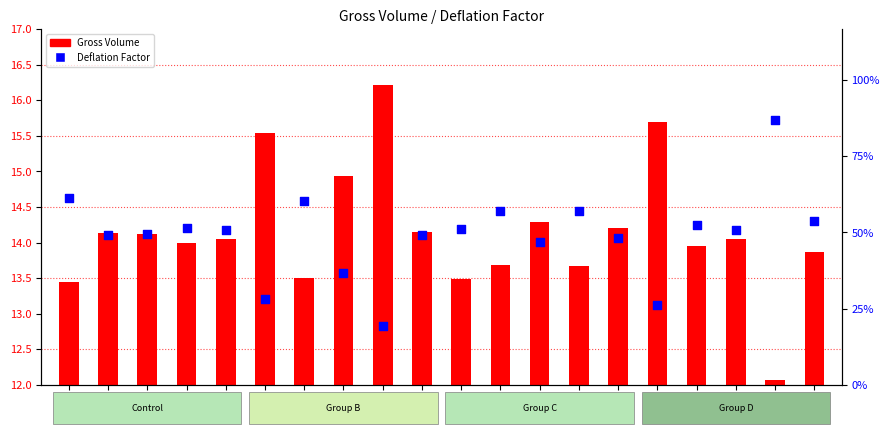

Which series contains the lowest Y value?

Deflation Factor